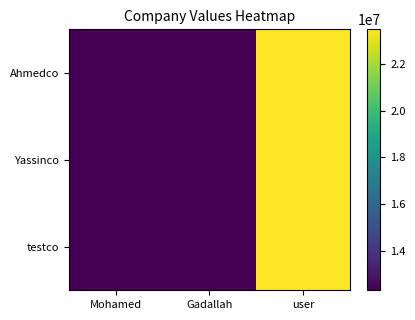

How many distinct data groups are displayed?

3